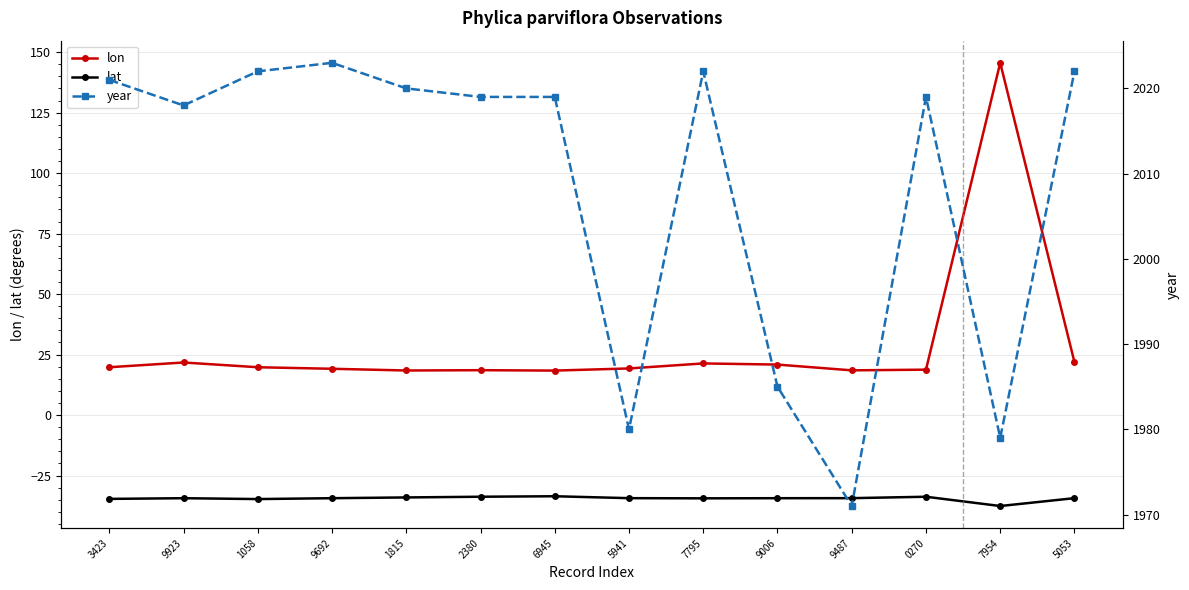

What is the sum of all lat values?

-482.7